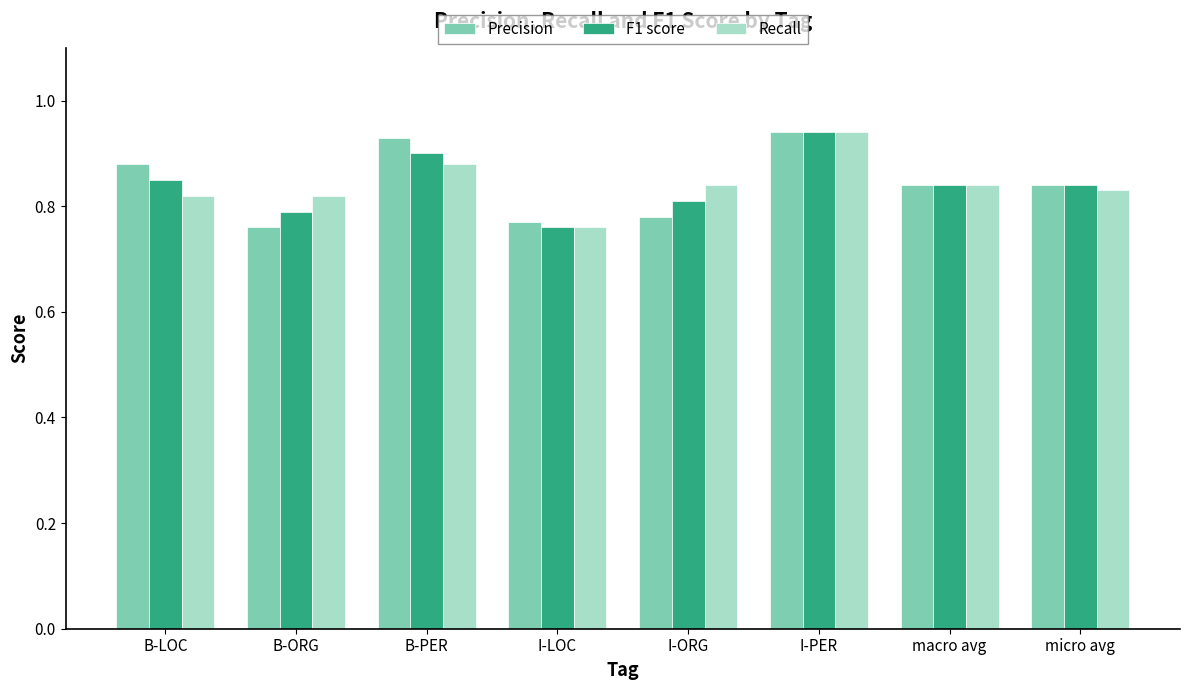

Between B-LOC and B-PER, which series saw the biggest shift?

Recall